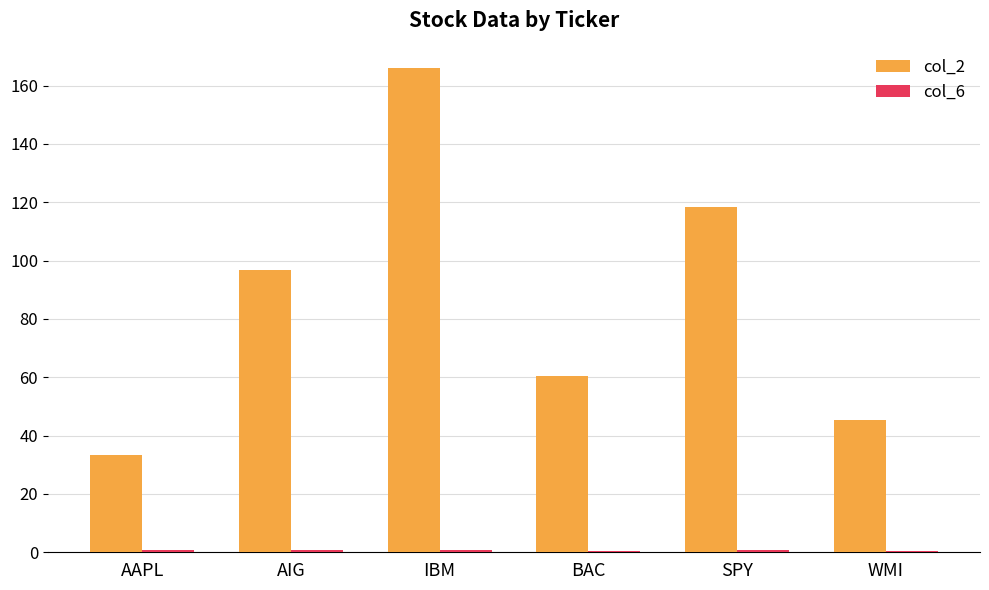

How many data points in col_2 are less than 96?

3